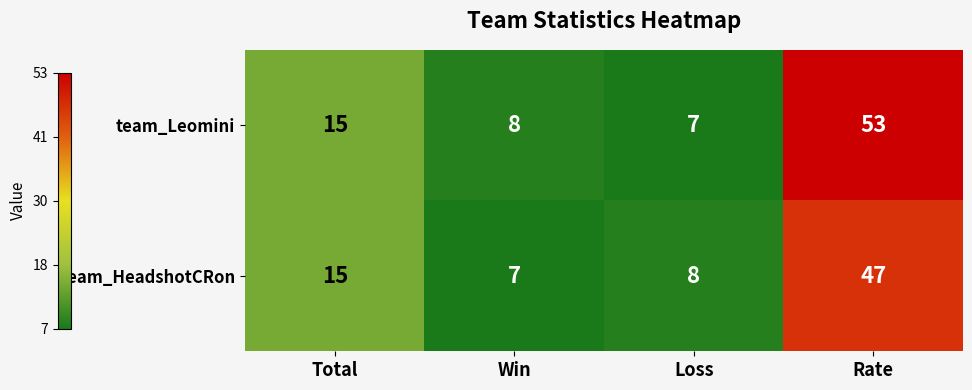

At which label does team_Leomini reach its peak?

Rate